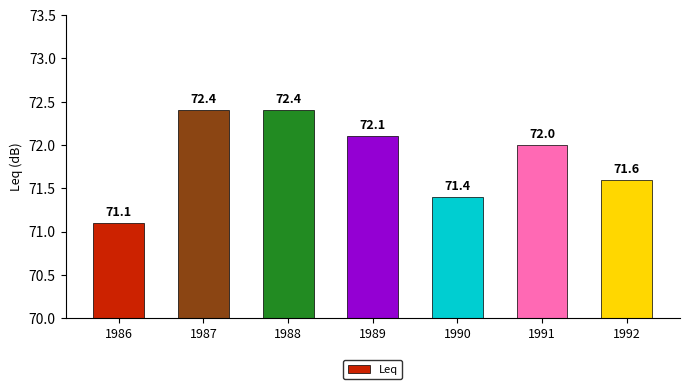

Approximately how many times larger is the value at 1990 compared to 1986?

1.0